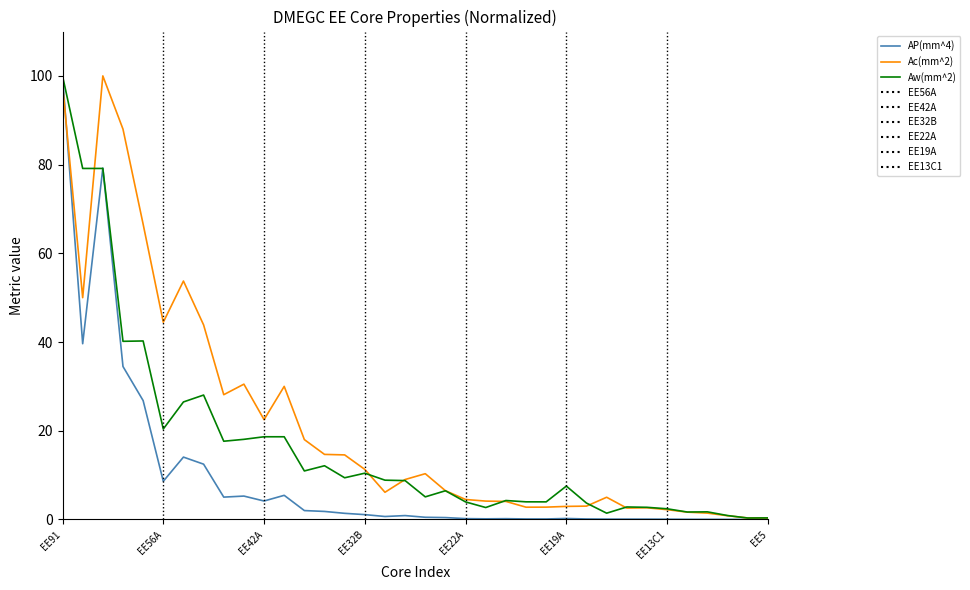

True or false: Aw(mm^2) and Ac(mm^2) intersect in this chart.

True